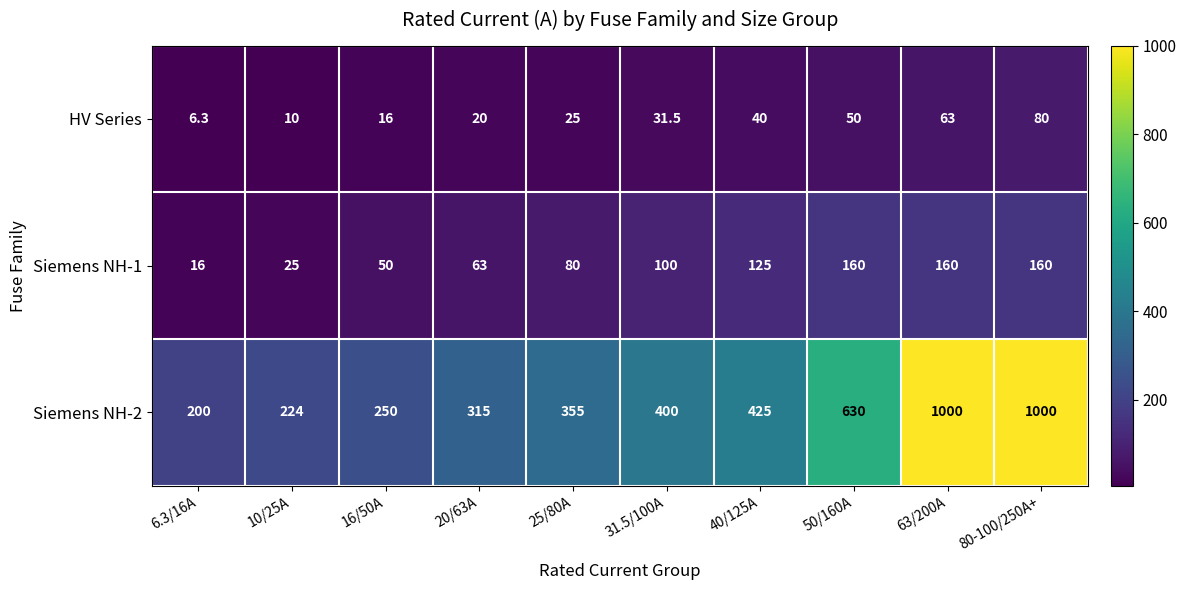

True or false: Siemens NH-1 has a value of 80.0 at 25/80A.

True